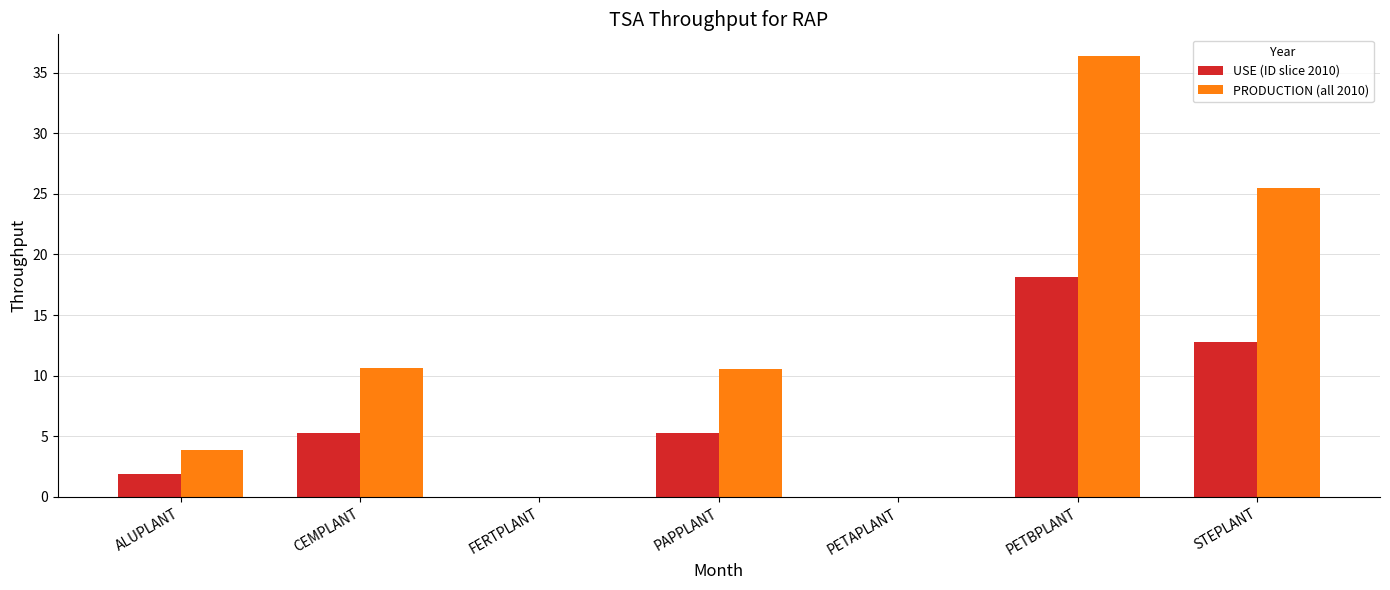

What is the average value of the PRODUCTION (all 2010) series?

12.4